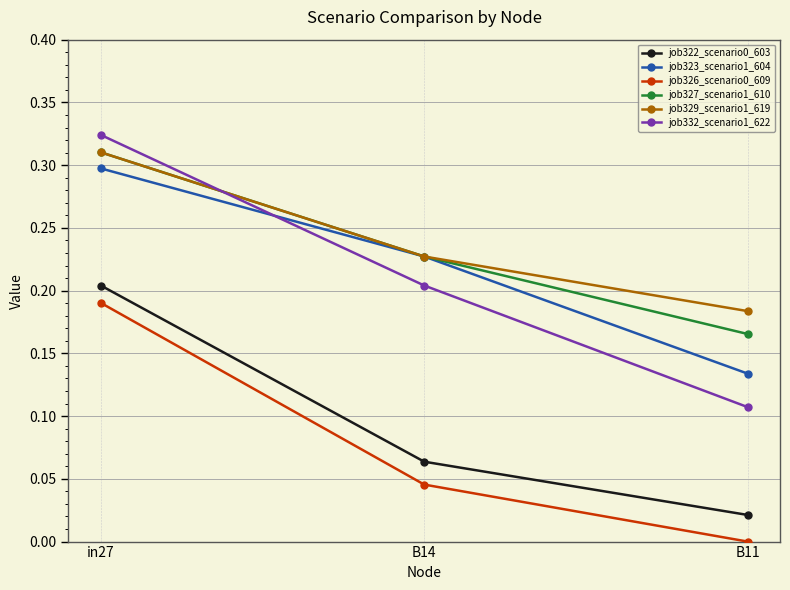

Which series has the widest spread of values?

job332_scenario1_622